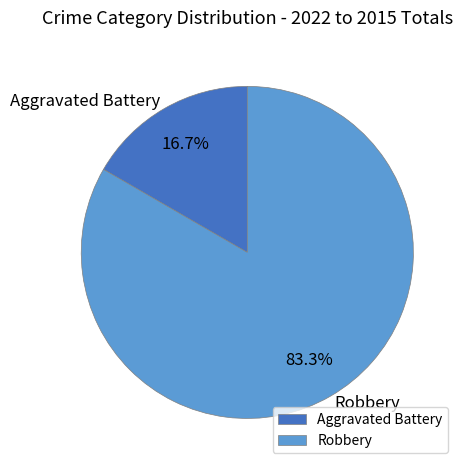

Which slice is the largest?

Robbery